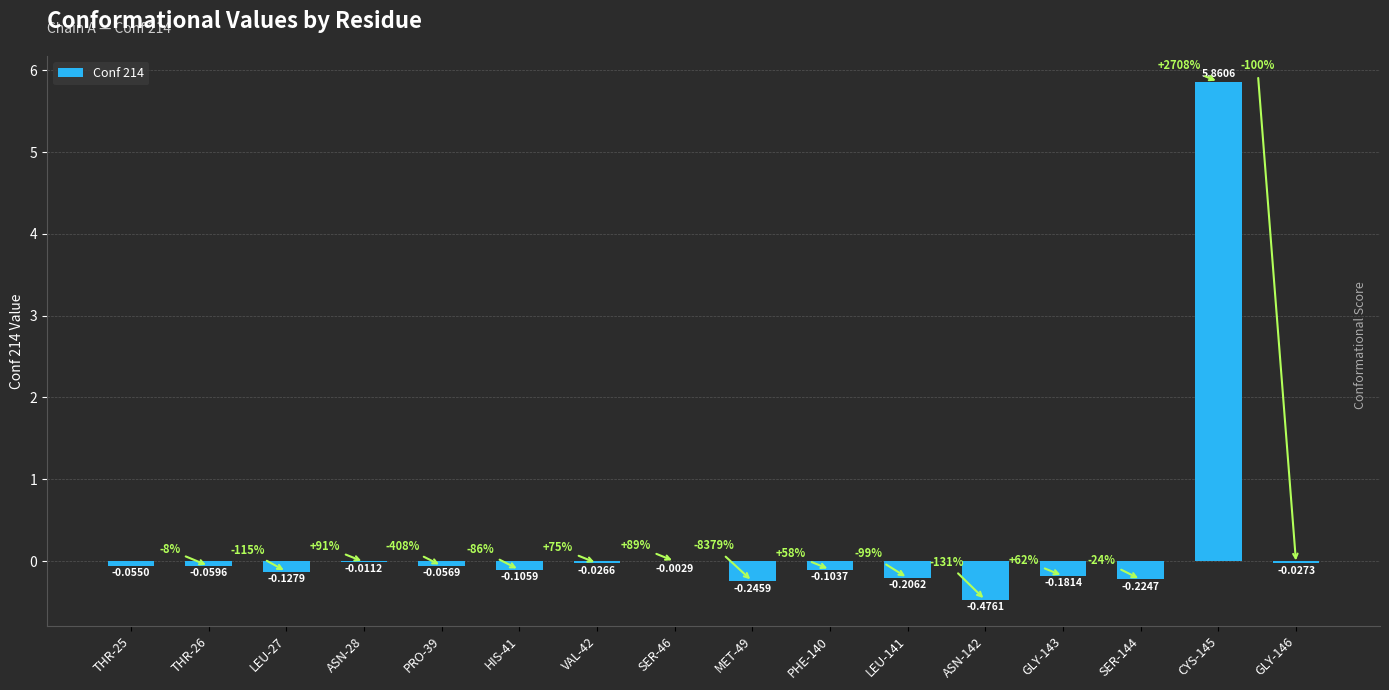

How many positive values are there?

1